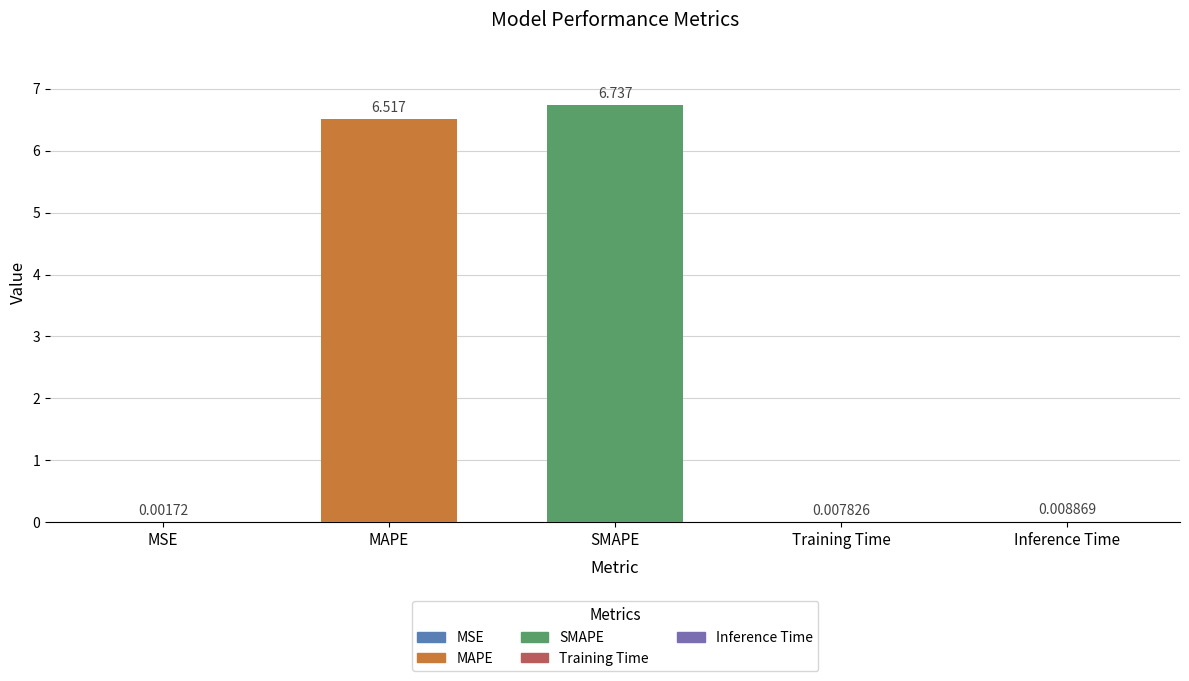

Which label corresponds to the largest value in the chart?

SMAPE